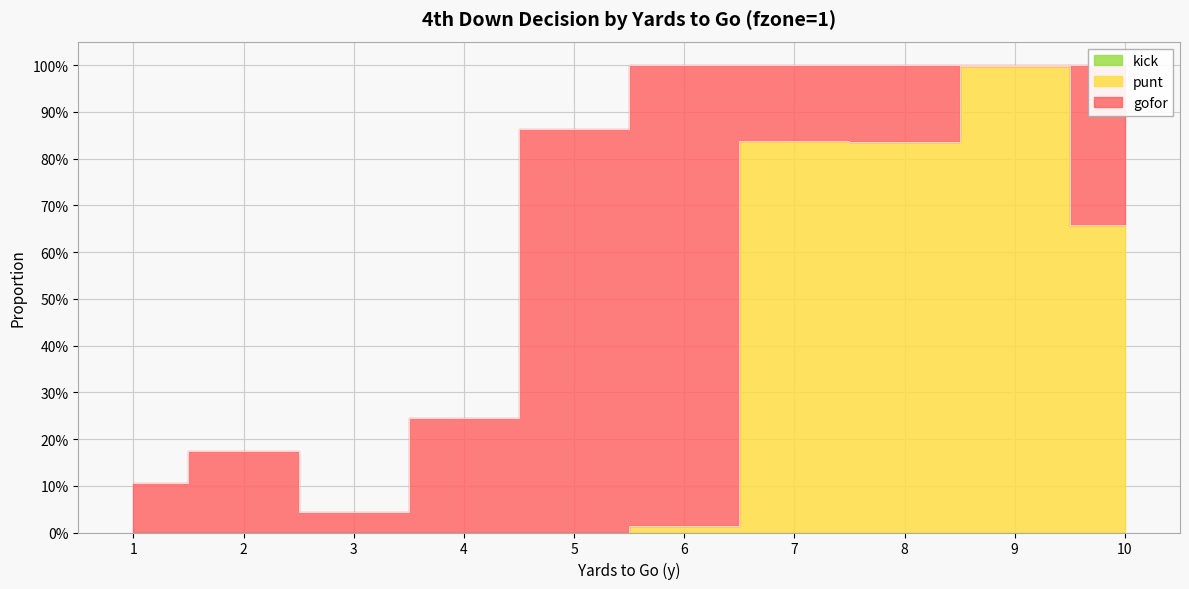

Rank the series by their maximum value, from highest to lowest.

punt, gofor, kick